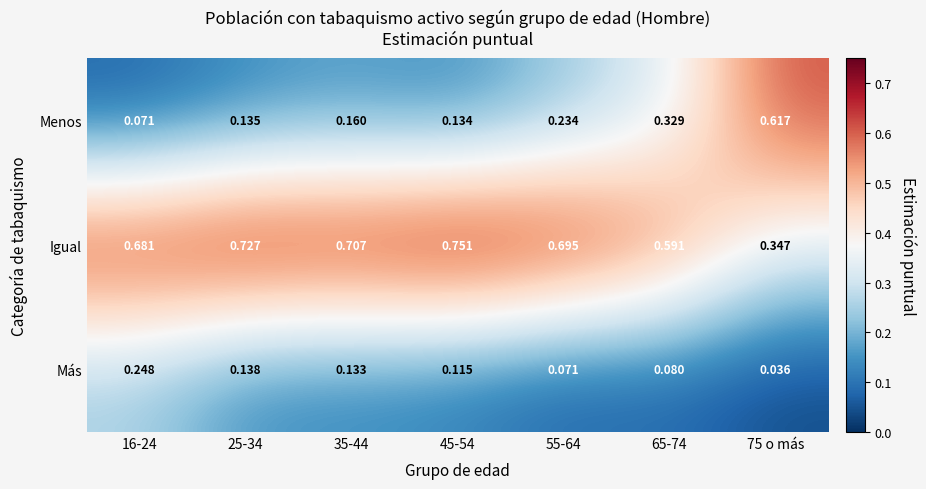

Which category has the lowest value across all series?

75 o más